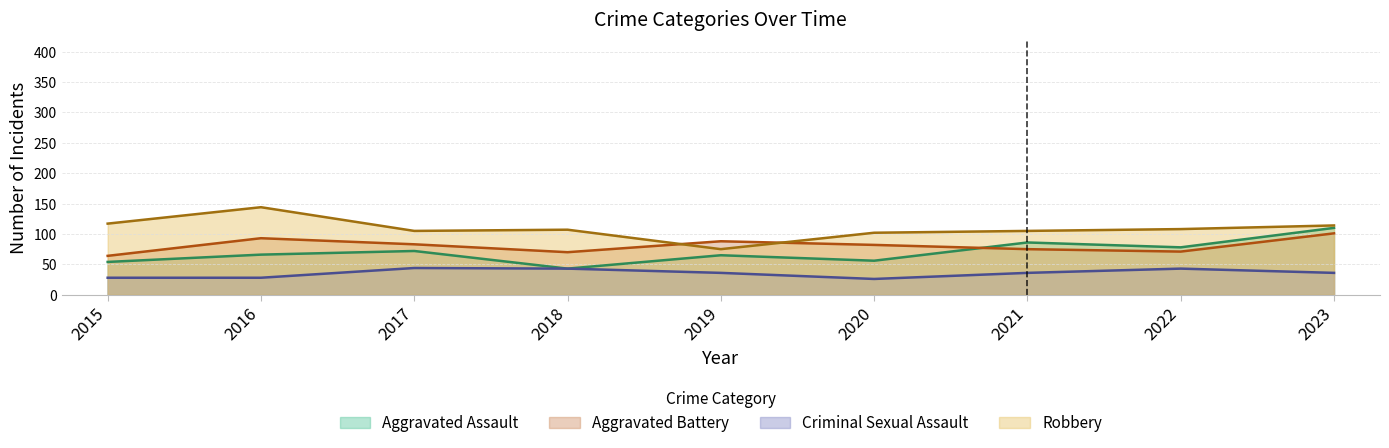

At which category is the sum across all series the highest?

2023